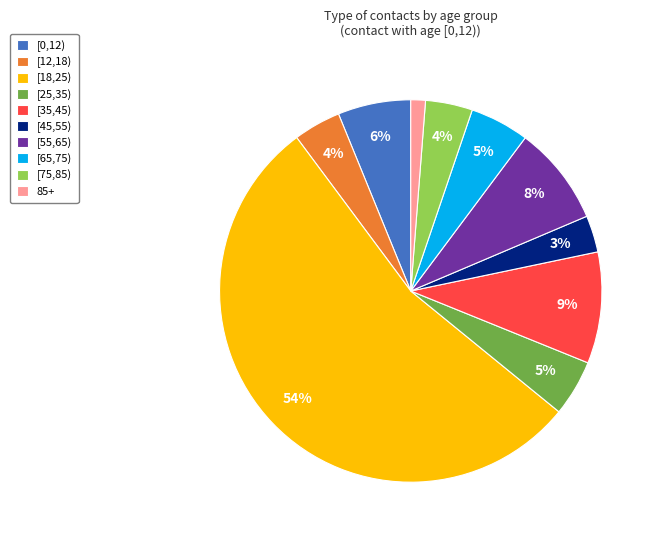

To the nearest percent, what is the difference between the [65,75) and [18,25) slice percentages?

49%